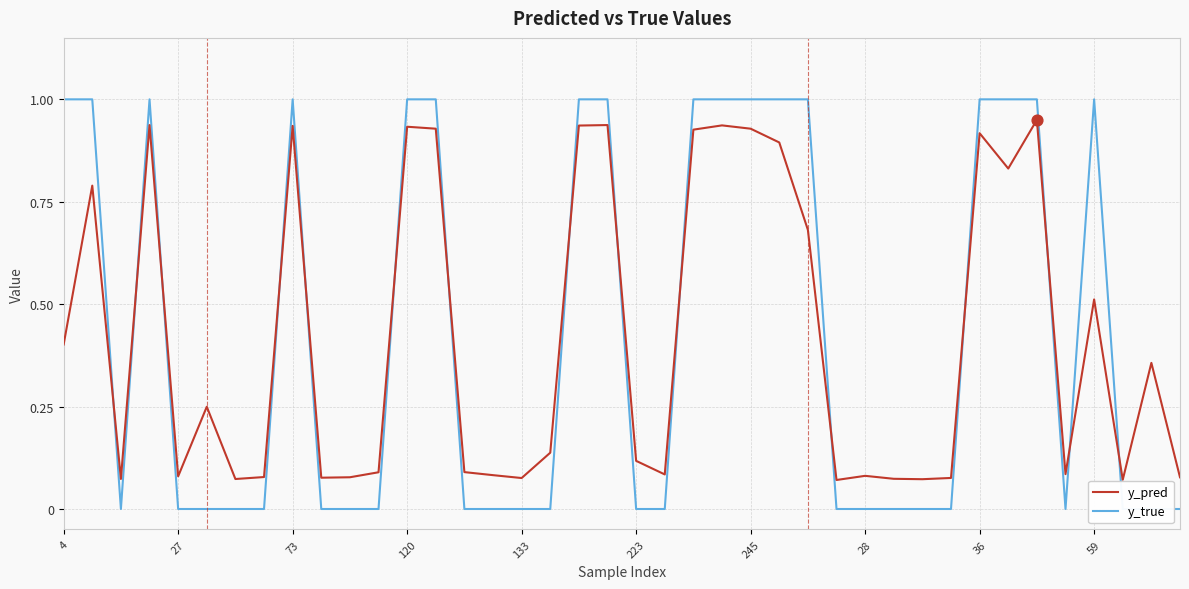

At how many categories does at least one series exceed 0?

40